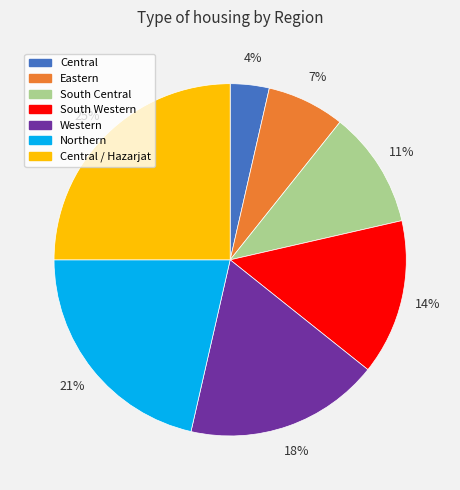

To the nearest percent, what is the difference between the largest and smallest slice percentages?

21%